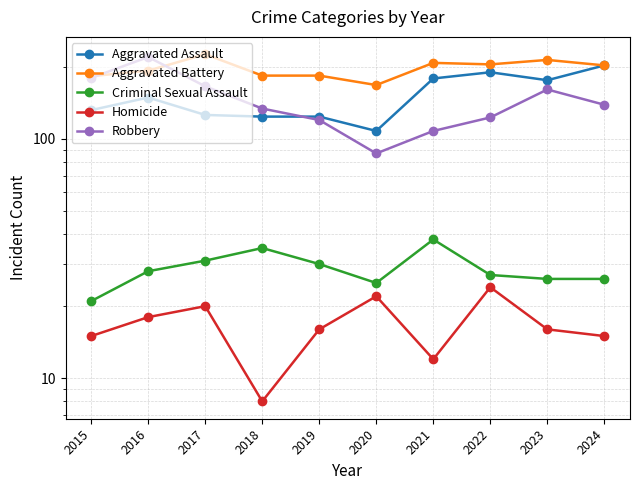

What is the difference between the Robbery values at 2021 and 2016?

112